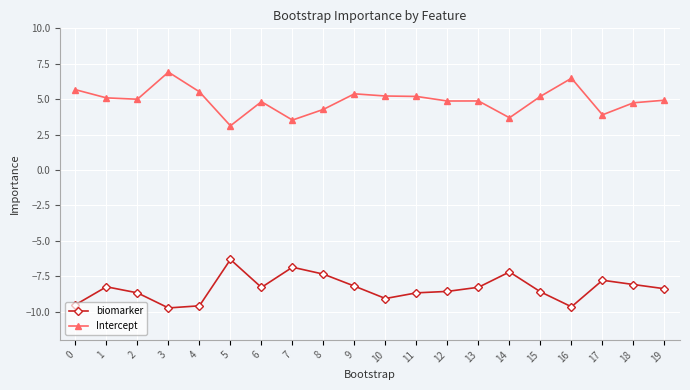

What is the total value across all series at 15?

-3.4